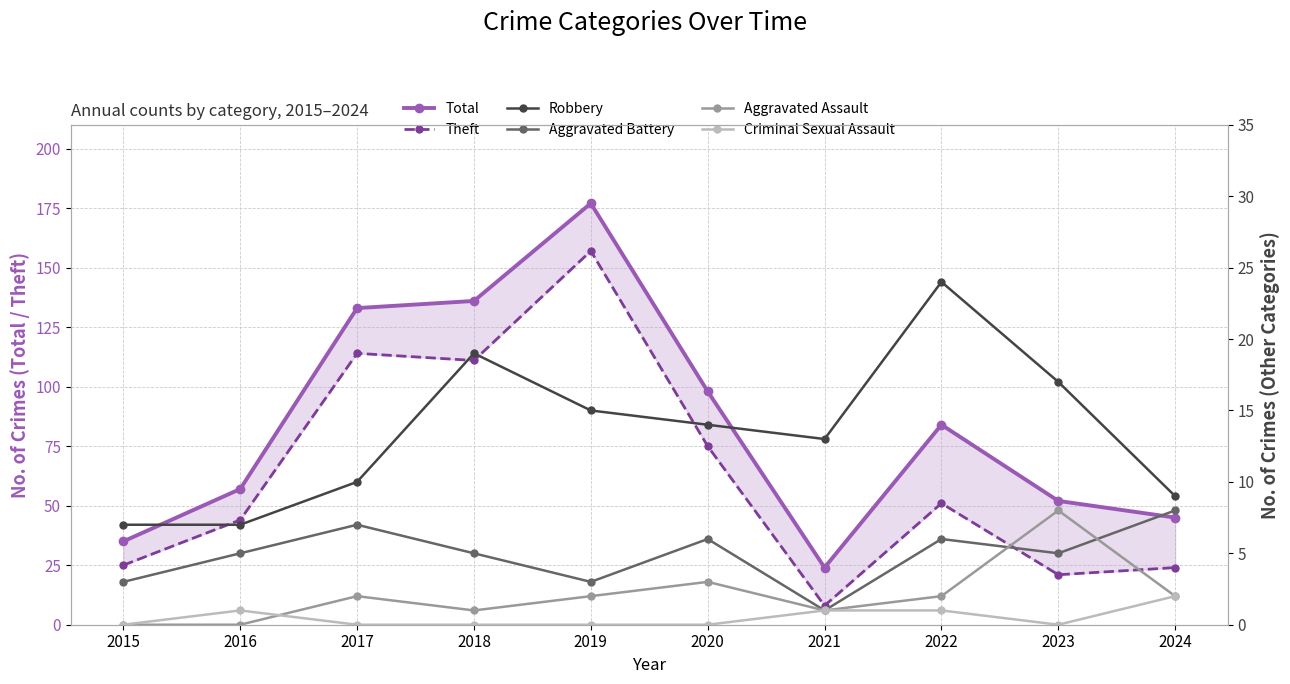

Which series has the largest range (max minus min)?

Total